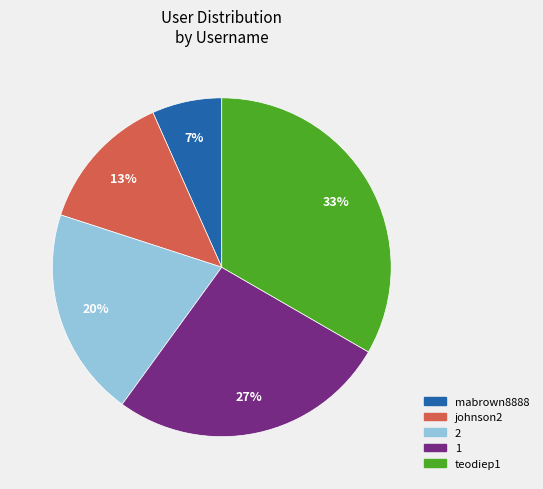

Combined, do 2 and johnson2 account for over 50%?

No